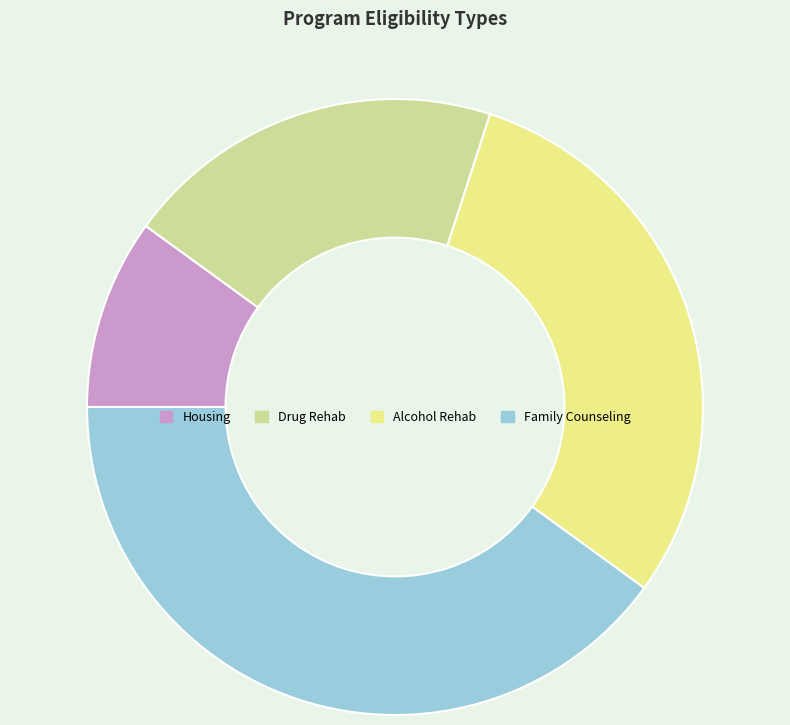

True or false: Drug Rehab accounts for 20% of the total.

True